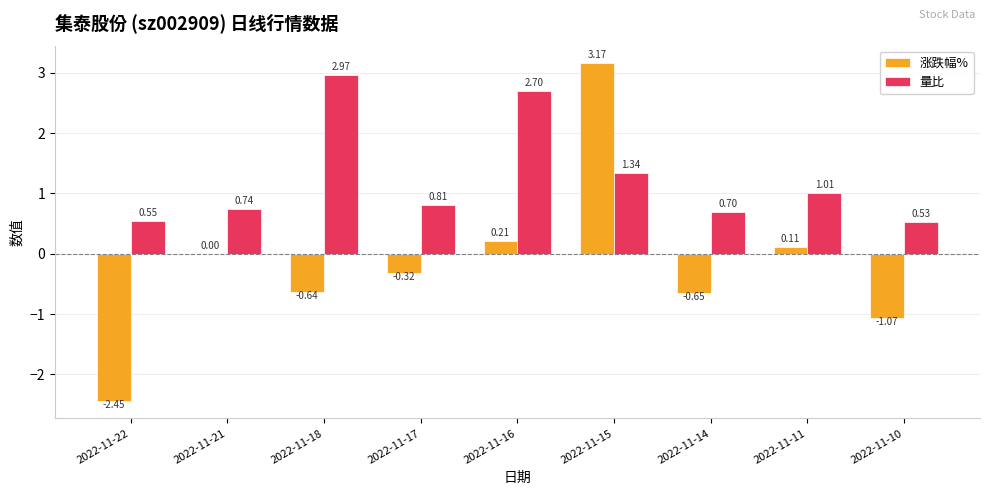

What is the total value across all series at 2022-11-18?

2.3